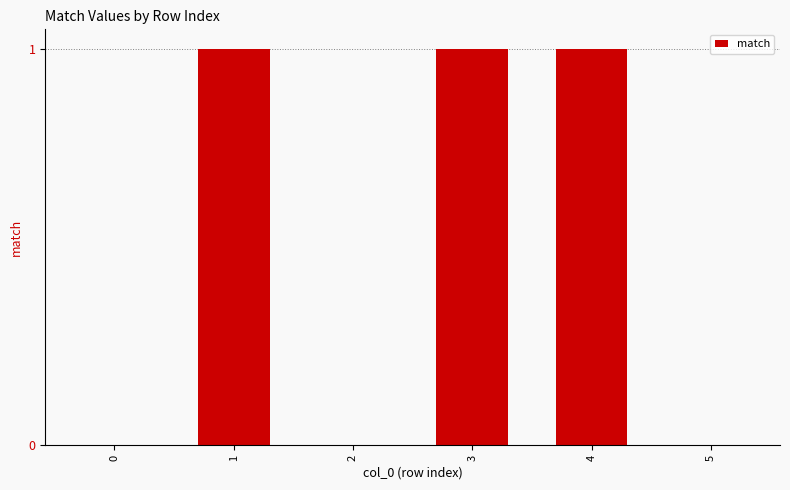

Count the values in the range 0 to 1.

6